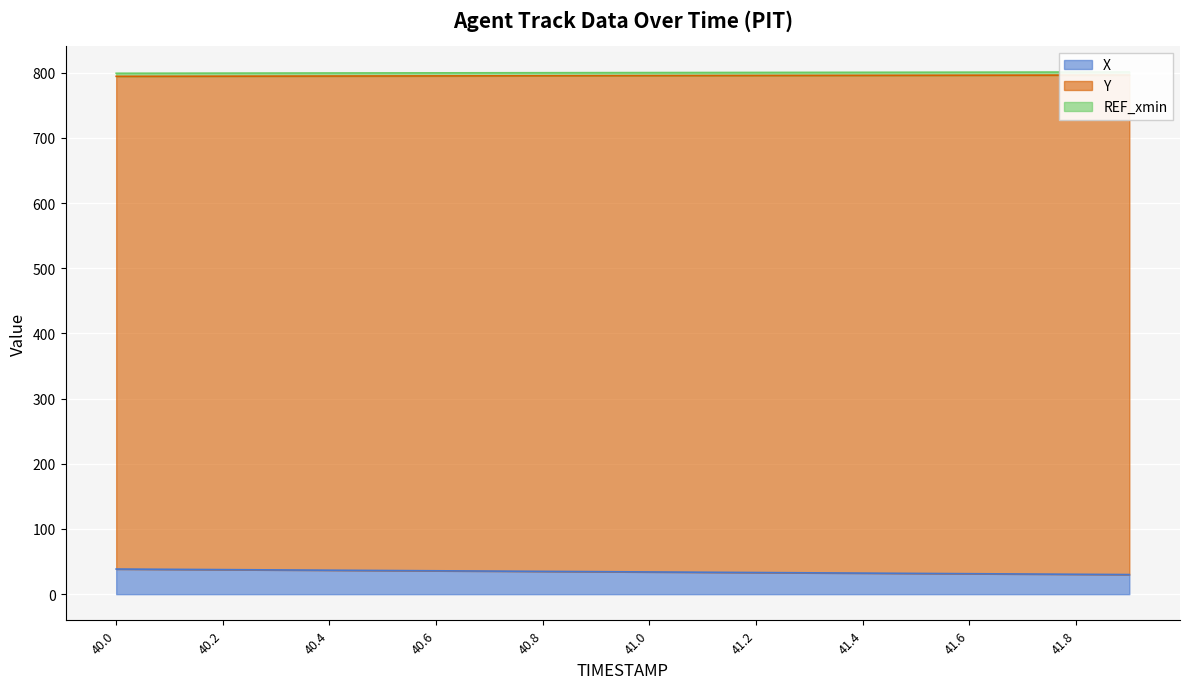

The value of X at 40.0 is 38.6. True or false?

True